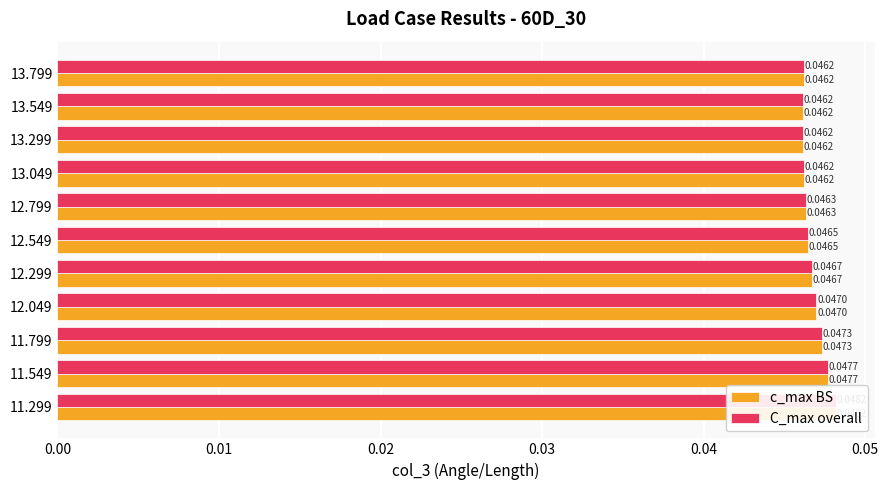

What are all the series names shown in the legend?

c_max BS, C_max overall